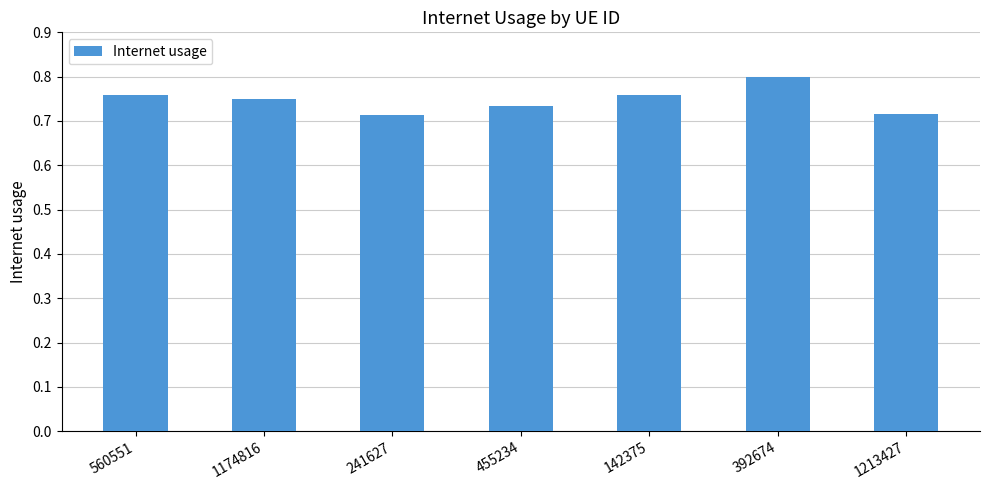

Does the chart contain any negative values?

No